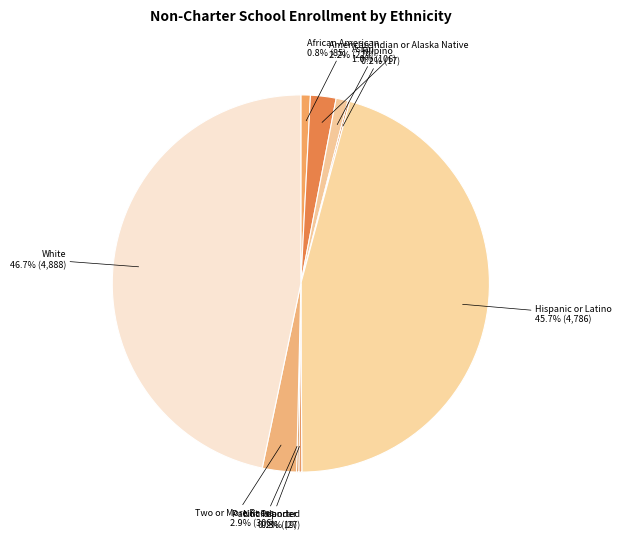

What portion of the pie excludes Hispanic or Latino?

54.3%